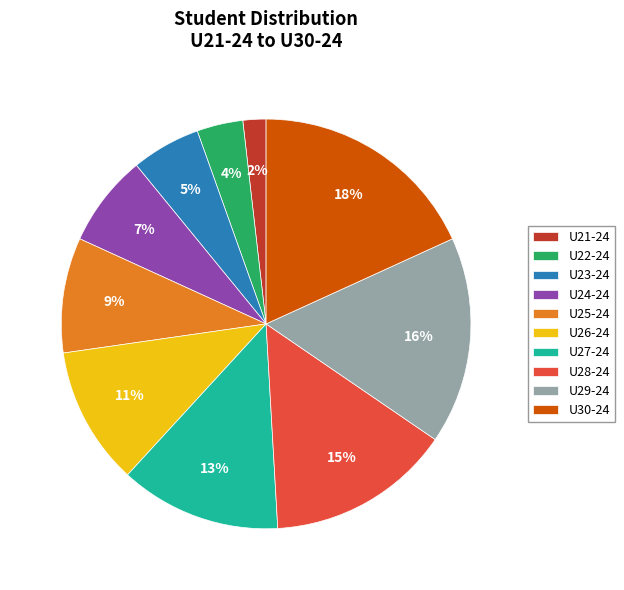

Does any single category account for the majority?

No